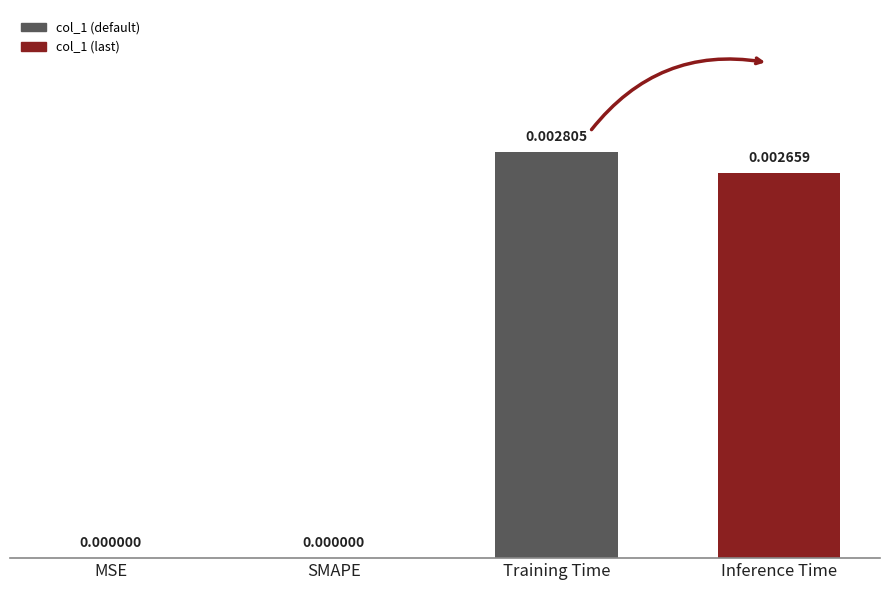

Are the bars horizontal?

No